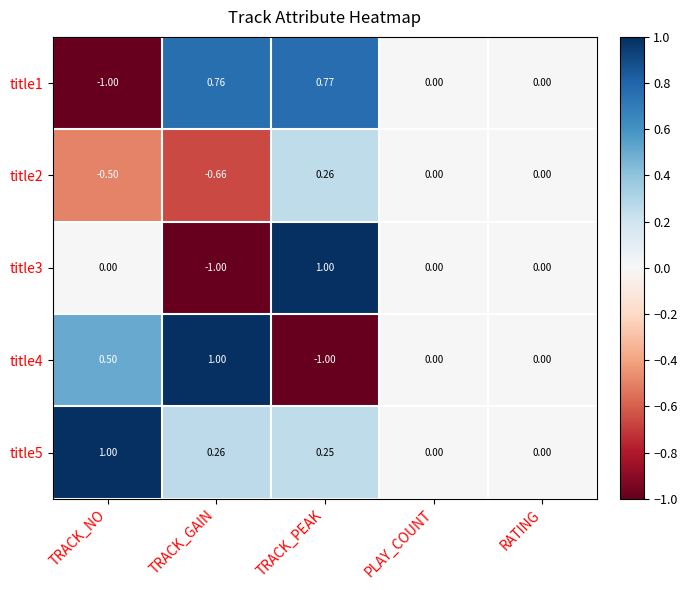

At which label does title2 first exceed 0?

TRACK_PEAK